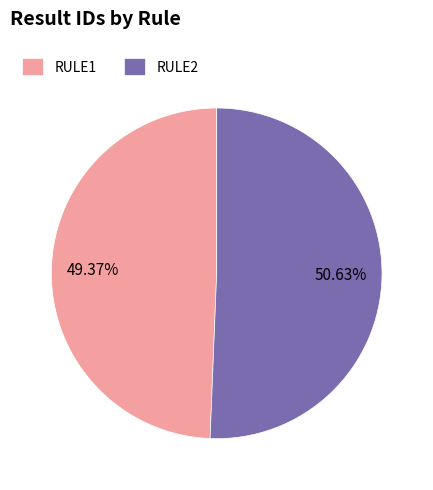

What percentage do RULE1 and RULE2 together represent?

100.0%